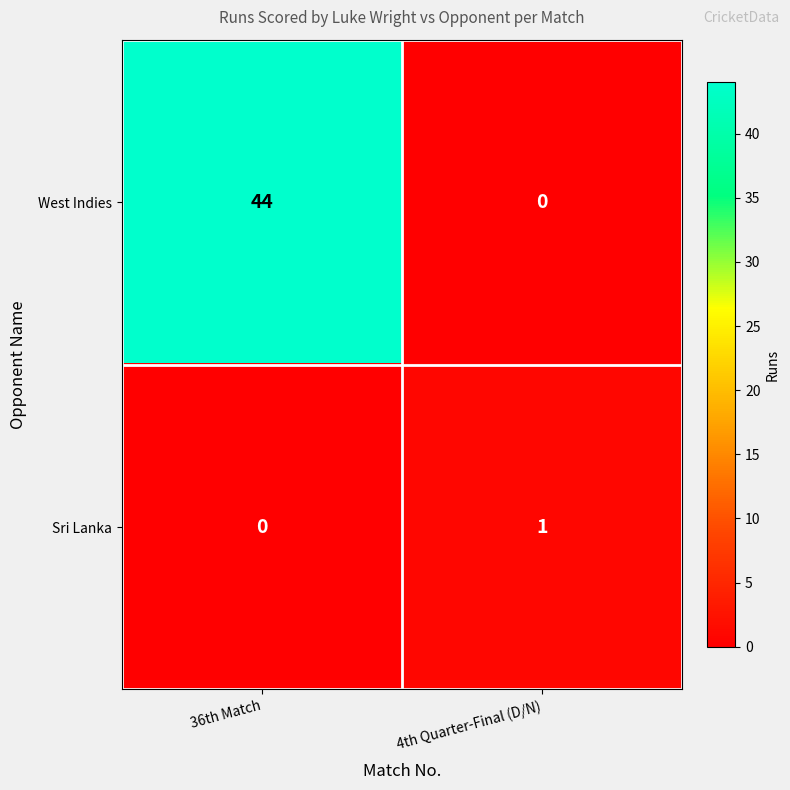

Reading right to left, extract all data points from this chart.

West Indies: 0	44
Sri Lanka: 1	0